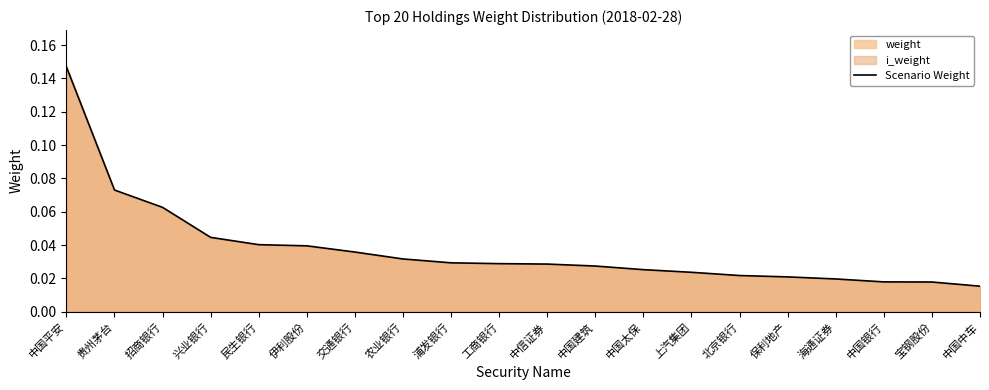

Rank the categories by value from lowest to highest.

中国中车, 宝钢股份, 中国银行, 海通证券, 保利地产, 北京银行, 上汽集团, 中国太保, 中国建筑, 中信证券, 工商银行, 浦发银行, 农业银行, 交通银行, 伊利股份, 民生银行, 兴业银行, 招商银行, 贵州茅台, 中国平安